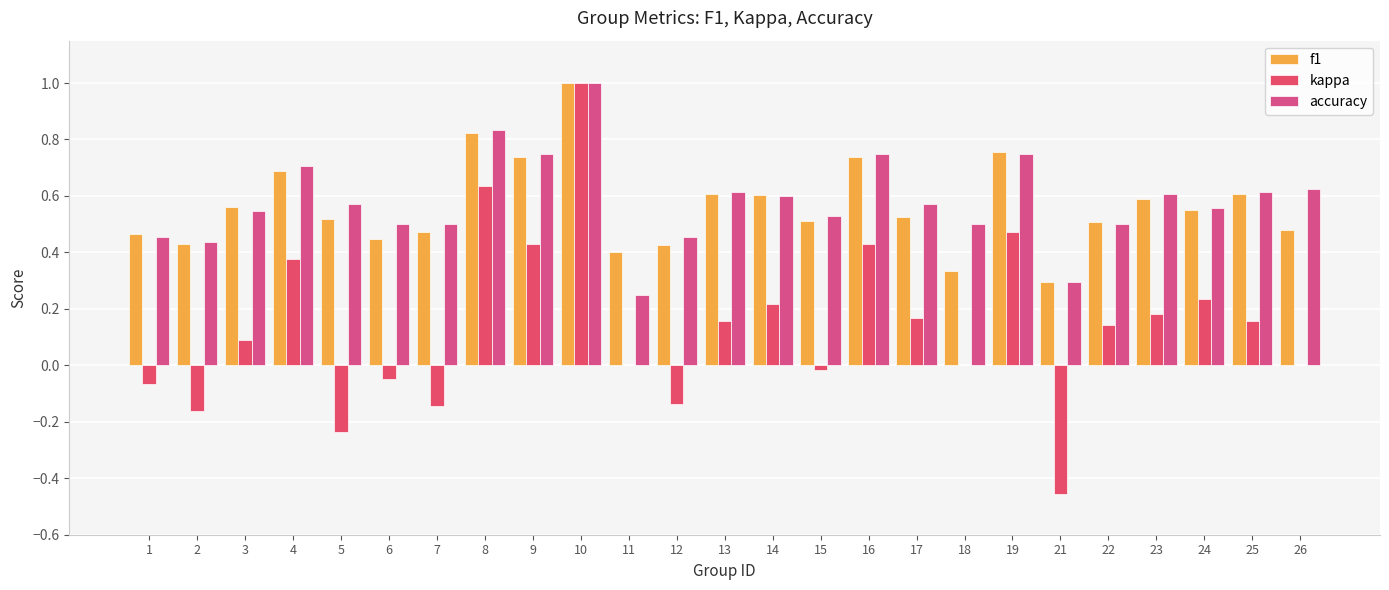

List the labels in order of accuracy value, smallest first.

11, 21, 2, 1, 12, 6, 7, 18, 22, 15, 3, 24, 5, 17, 14, 23, 13, 25, 26, 4, 9, 16, 19, 8, 10